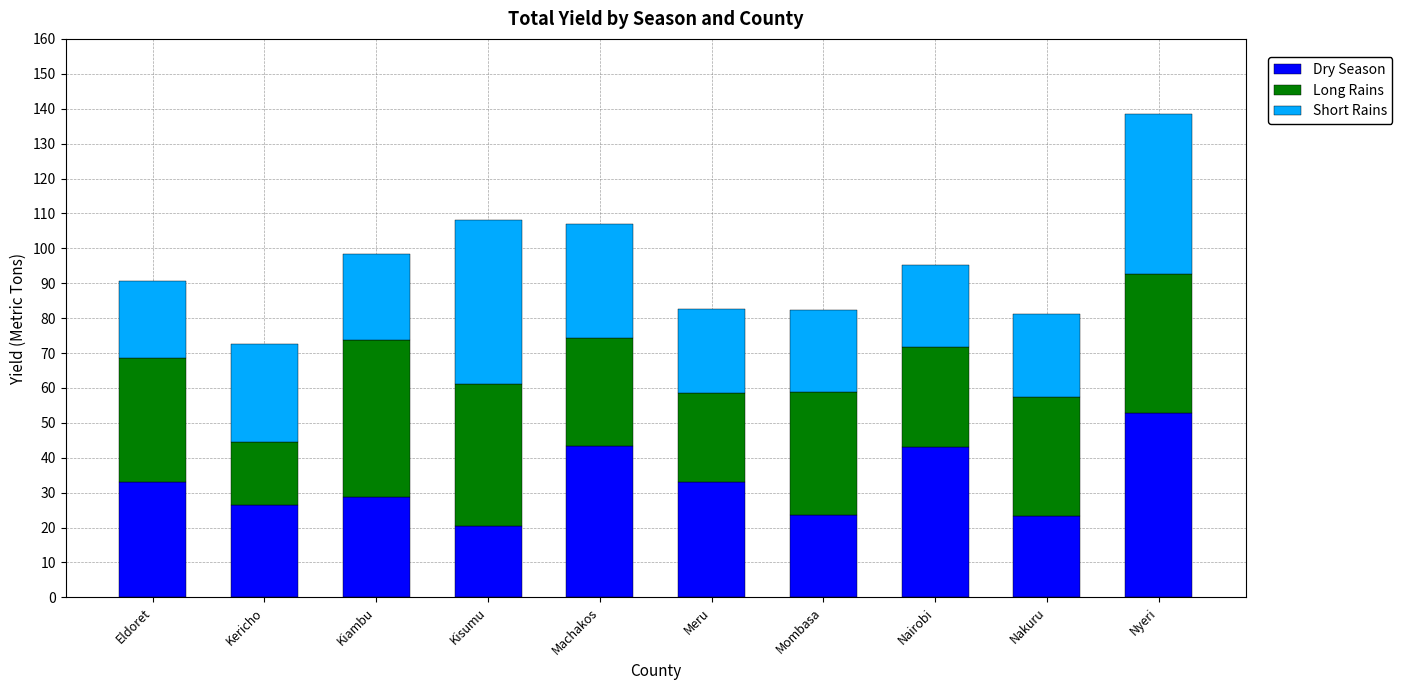

What is the approximate value of Dry Season at Kiambu?

28.9